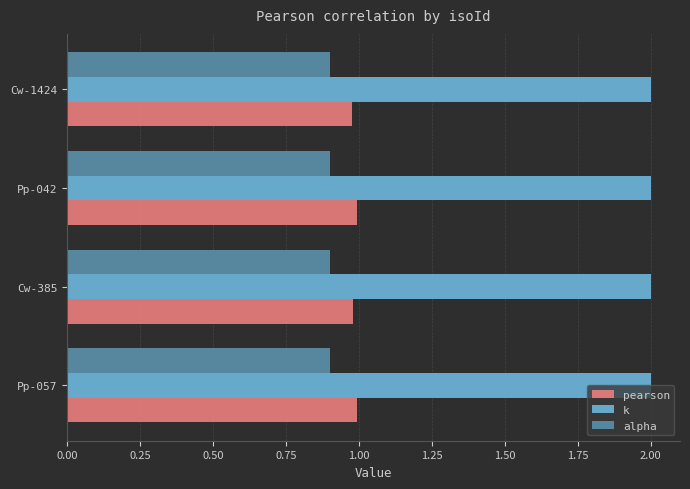

What is the sum of all alpha values?

3.6